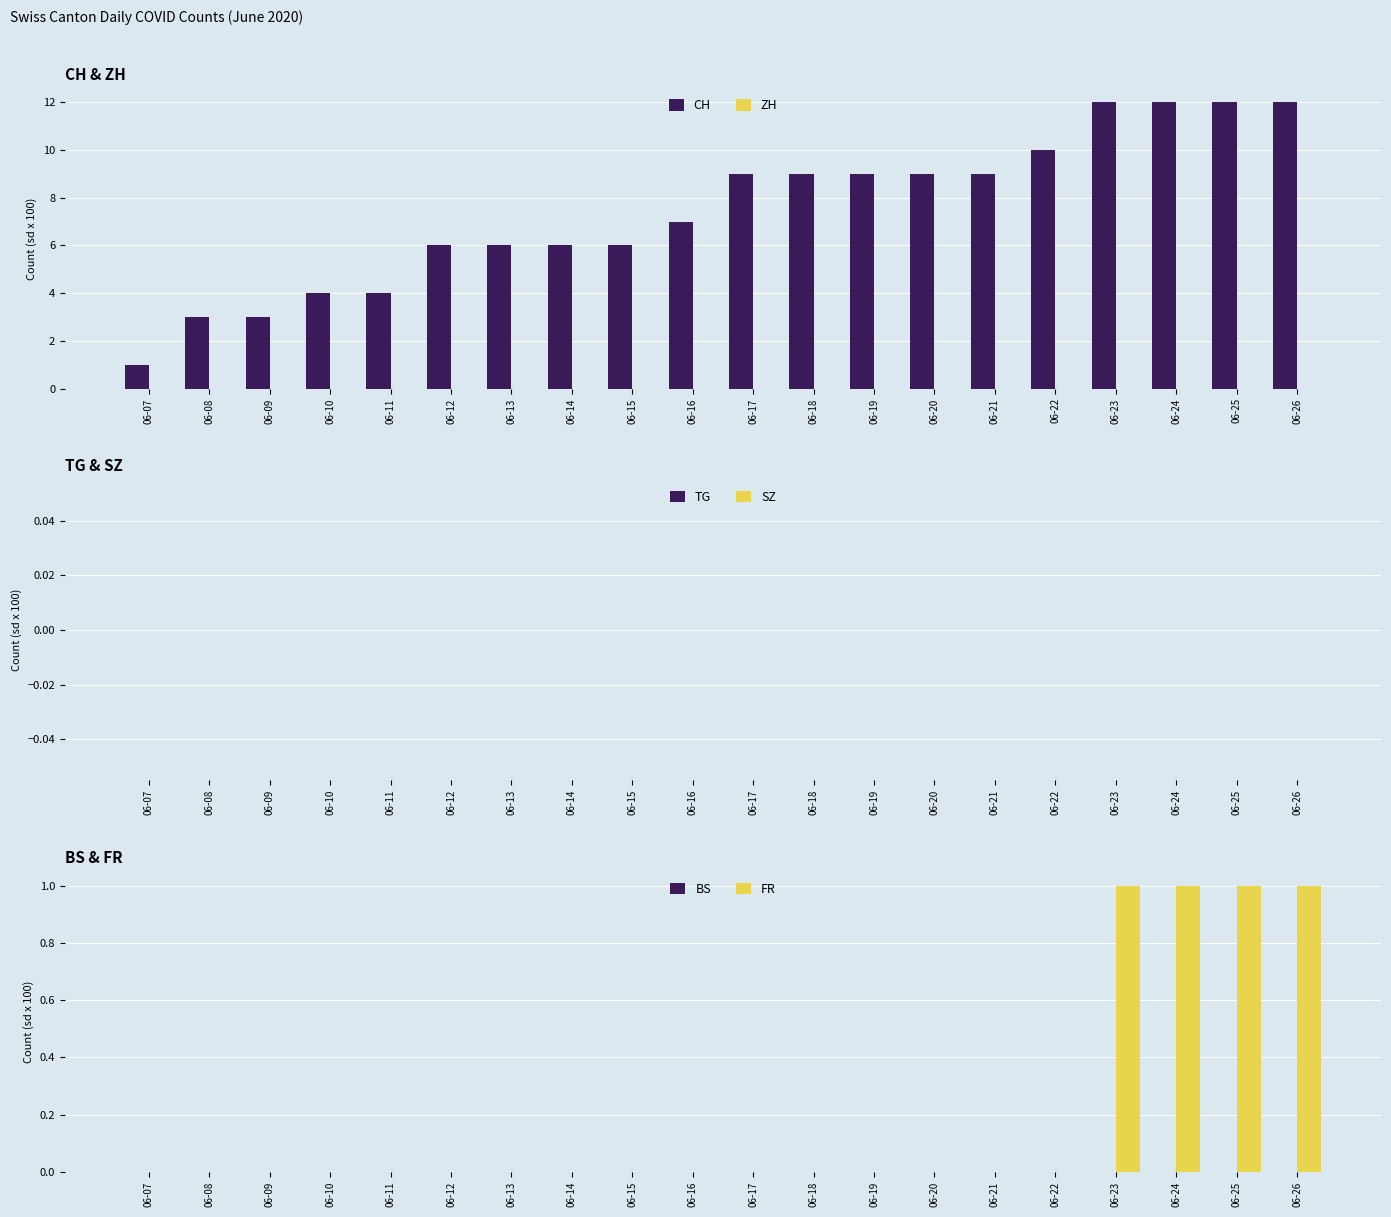

Which category has the highest value across all series?

06-23